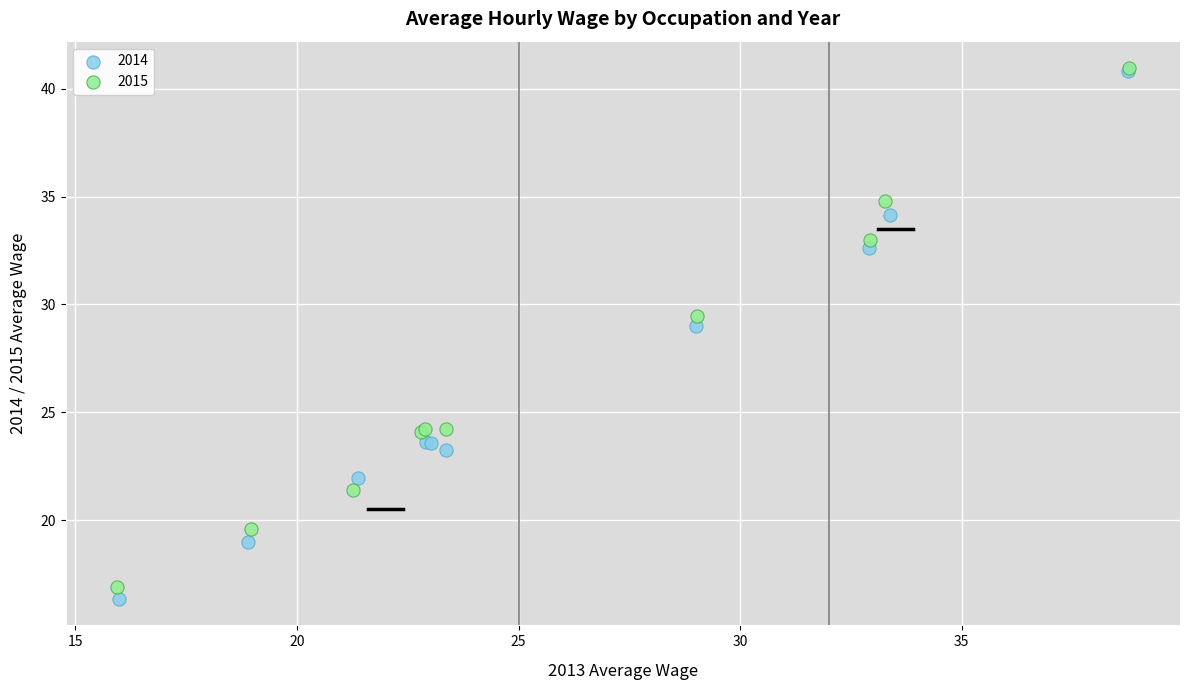

Which series has the widest spread of Y values?

2014